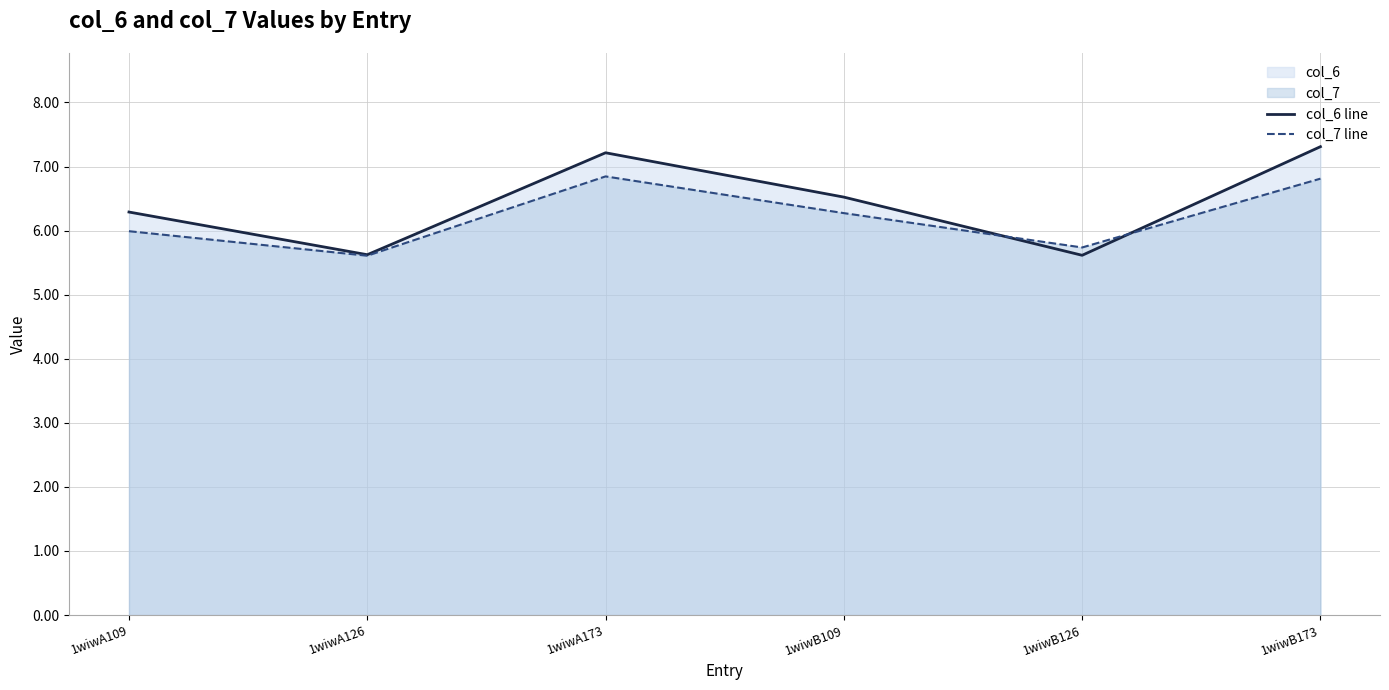

What position from the left is 1wiwB173?

6